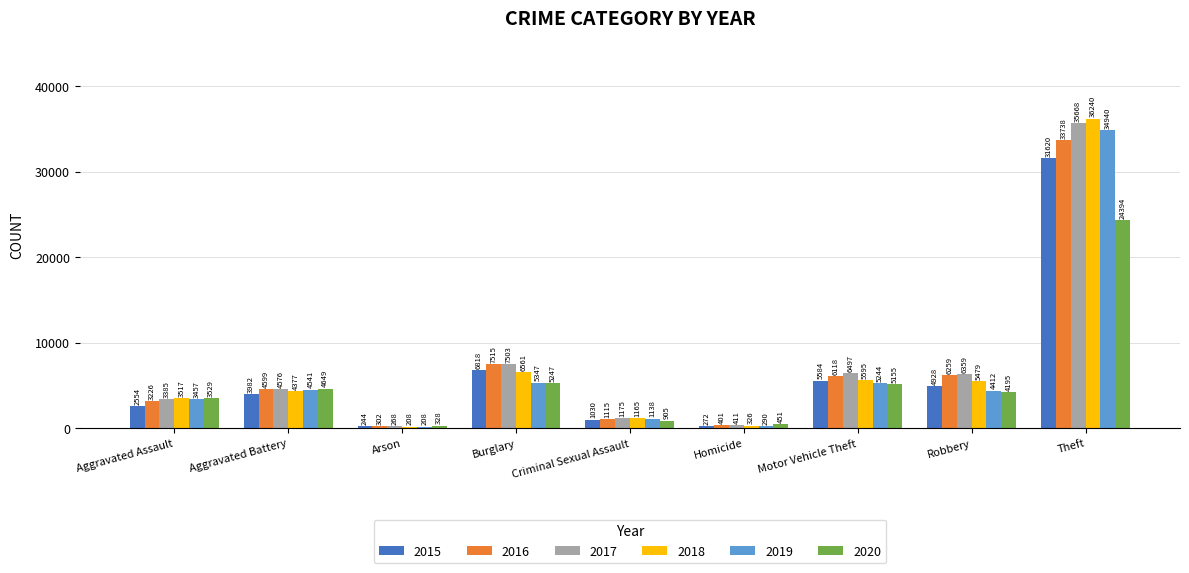

The value of 2016 at Motor Vehicle Theft is 9121. True or false?

False